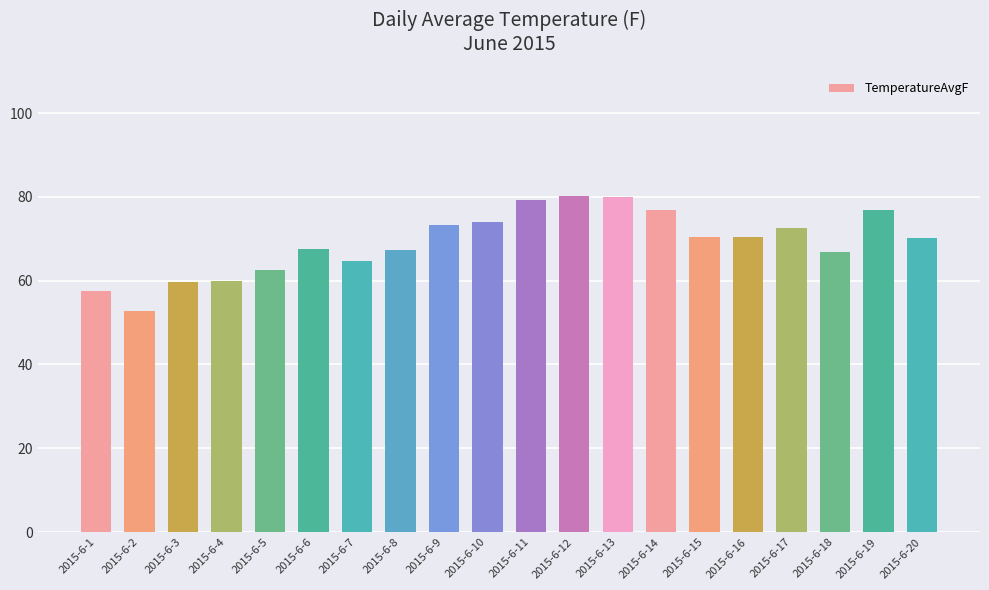

Which has a higher value, 2015-6-14 or 2015-6-17?

2015-6-14